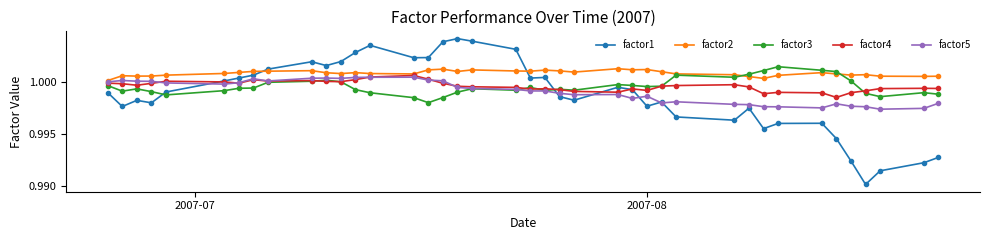

True or false: factor3 has more than 2 interior local peaks.

True